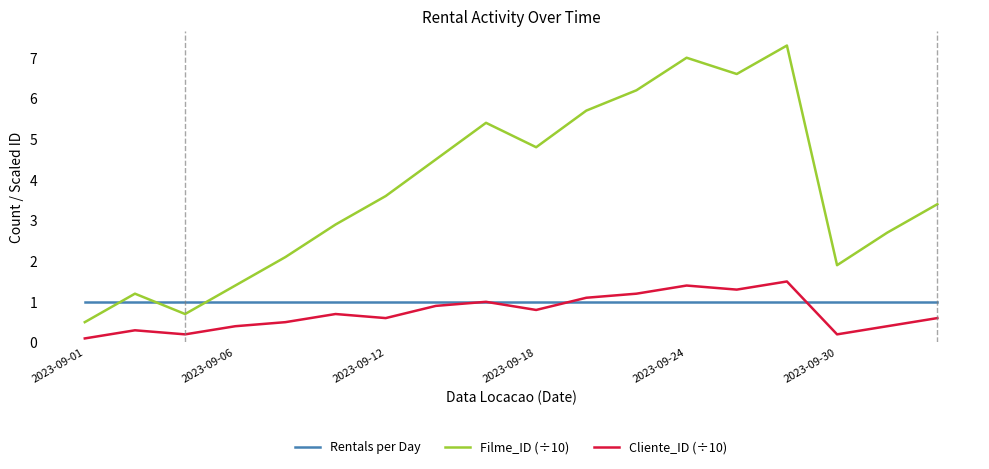

Which series has the largest total across all categories?

Filme_ID (÷10)